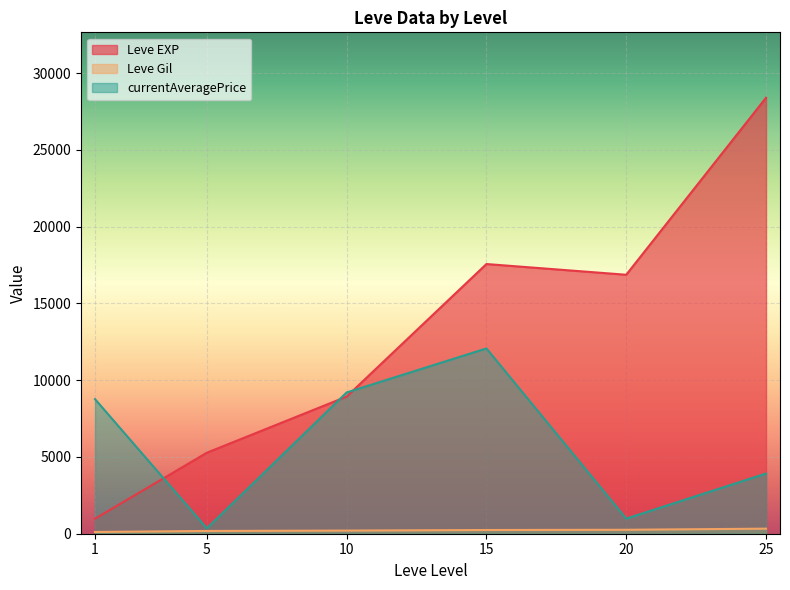

List the series in order of their overall mean, highest first.

Leve EXP, currentAveragePrice, Leve Gil